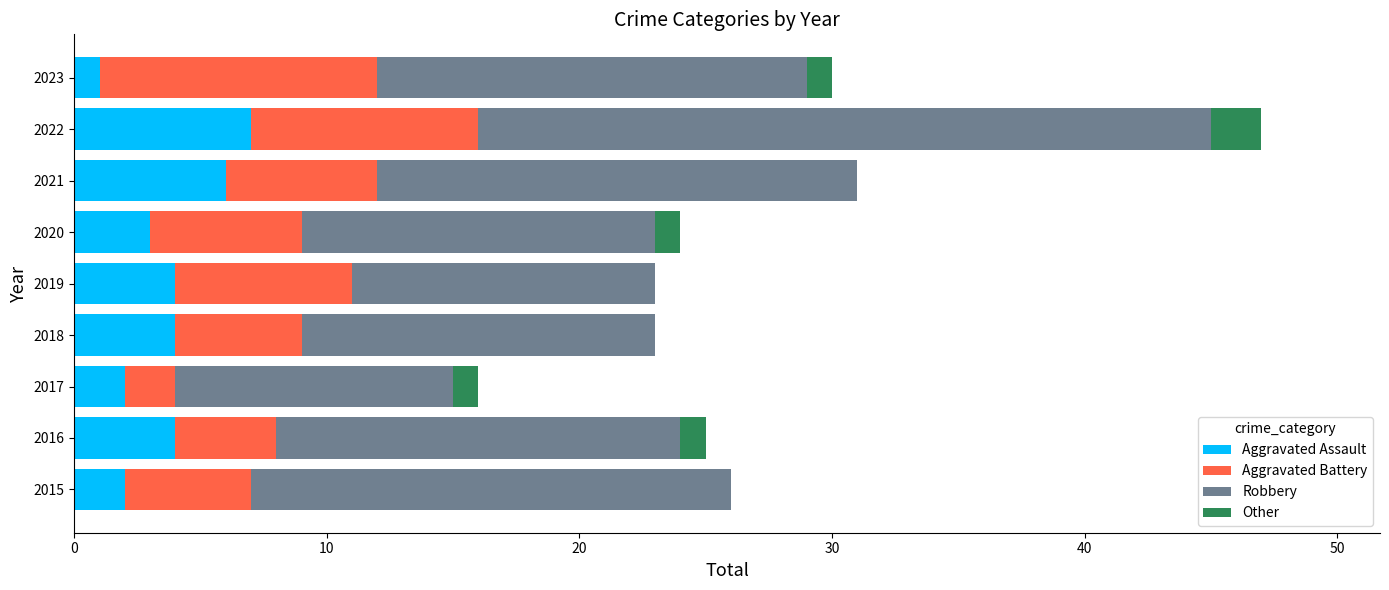

The Aggravated Assault series shows 4 at 2018. True or false?

True